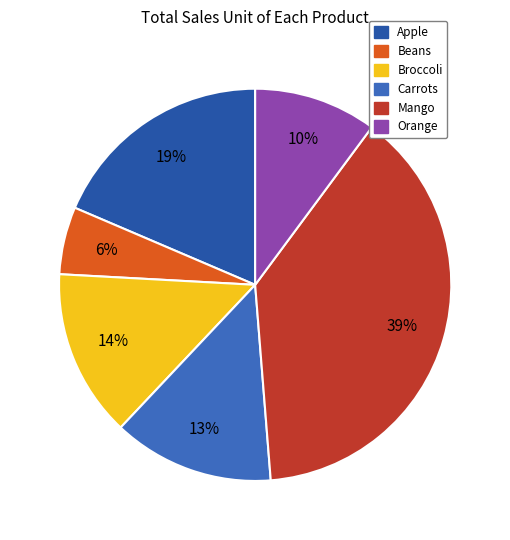

Approximately how many times larger is the value at Carrots compared to Apple?

0.7